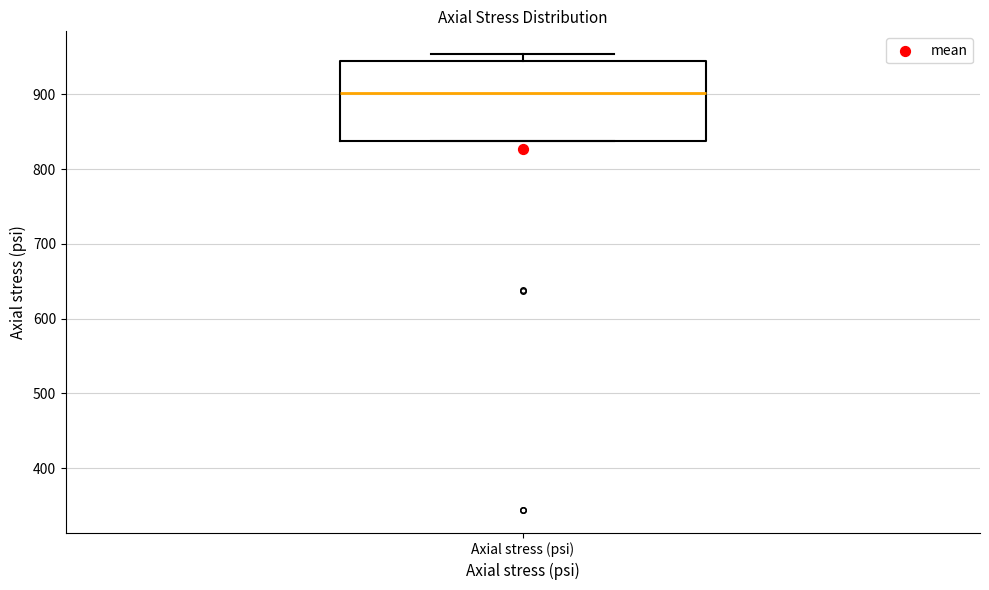

Transcribe this box plot: give where the median line is, the range the box spans, and where the two whiskers end, as read against the y-axis. The values are not printed on the chart, so give them approximately, as read against the axis.

median 900, box 840 to 940, whiskers 840 to 950